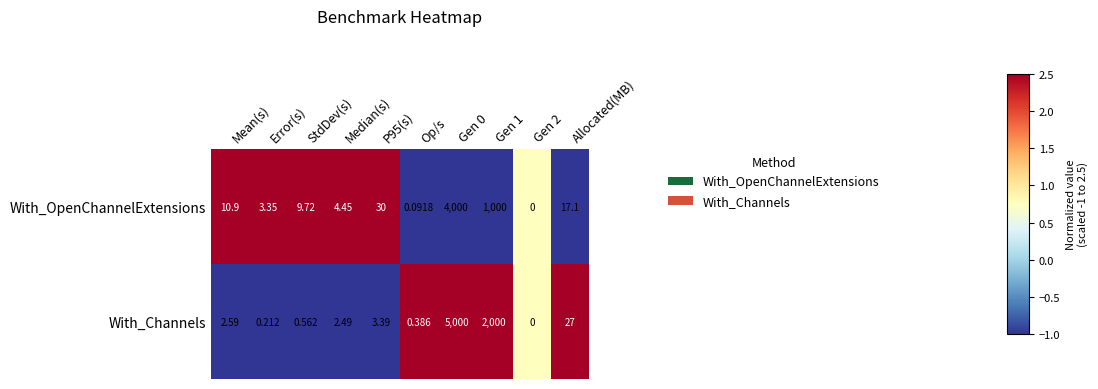

Where does the With_Channels series first go above 2?

Mean(s)